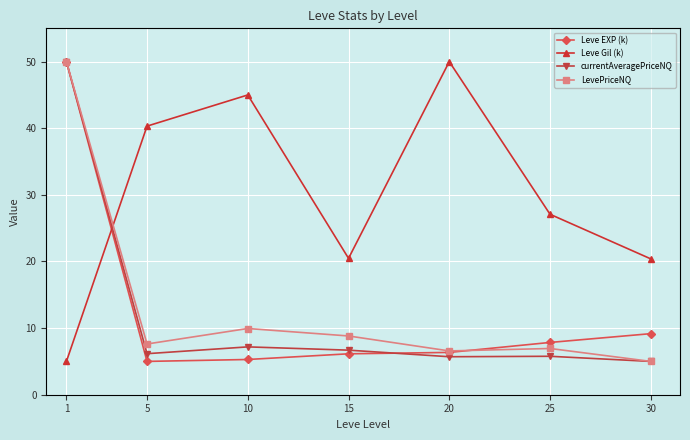

What is the total value across all series at 30?

39.6